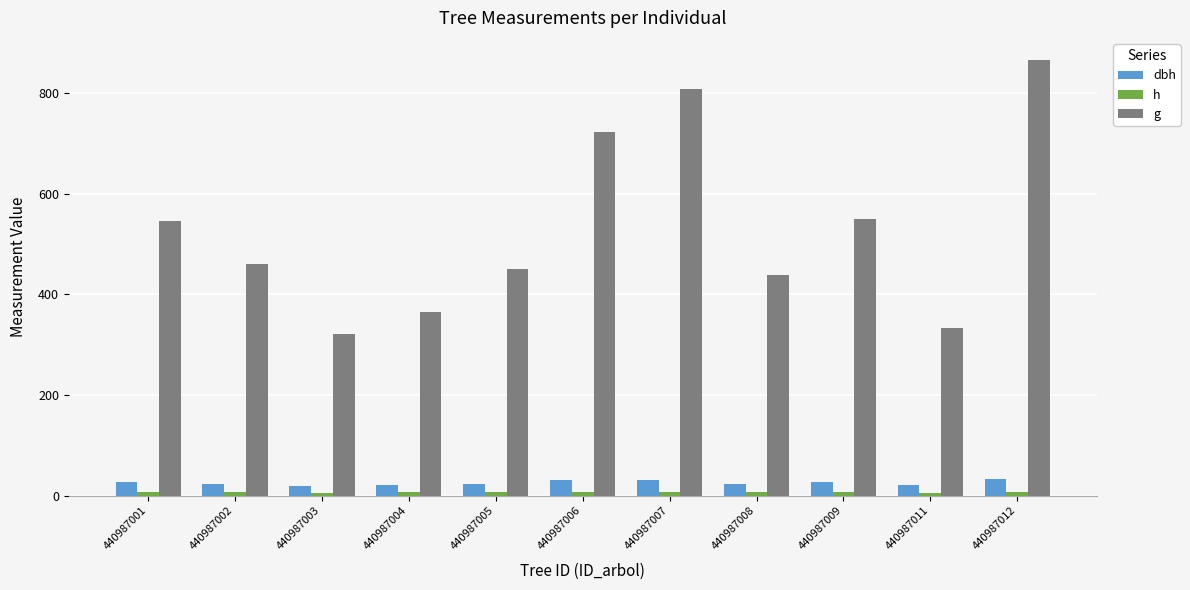

Reading right to left, transcribe all the data shown in this chart.

dbh: 33.2	20.6	26.5	23.6	32.1	30.3	23.9	21.6	20.2	24.2	26.3
h: 7.4	6.4	7.0	6.7	7.4	7.3	6.7	6.5	6.3	6.8	7.0
g: 865.7	332.1	550.2	438.1	807.9	722.5	450.3	365.2	321.1	460.3	544.6